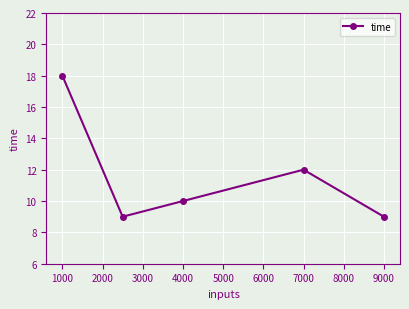

What is the value of the 5th point from the left?

9